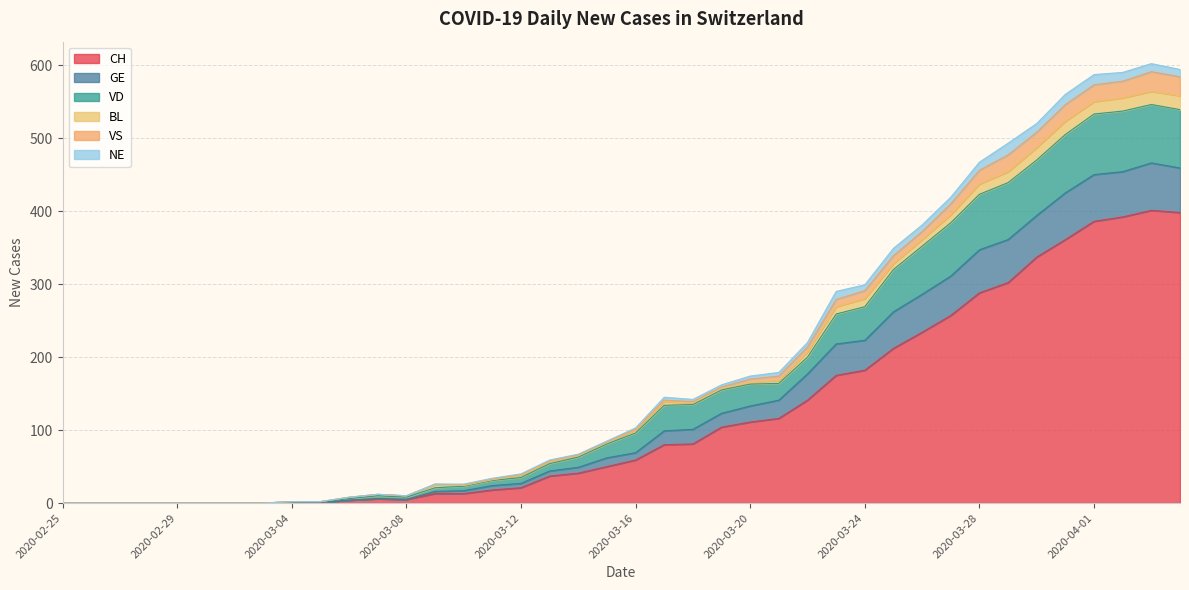

What are all the series names shown in the legend?

CH, GE, VD, BL, VS, NE